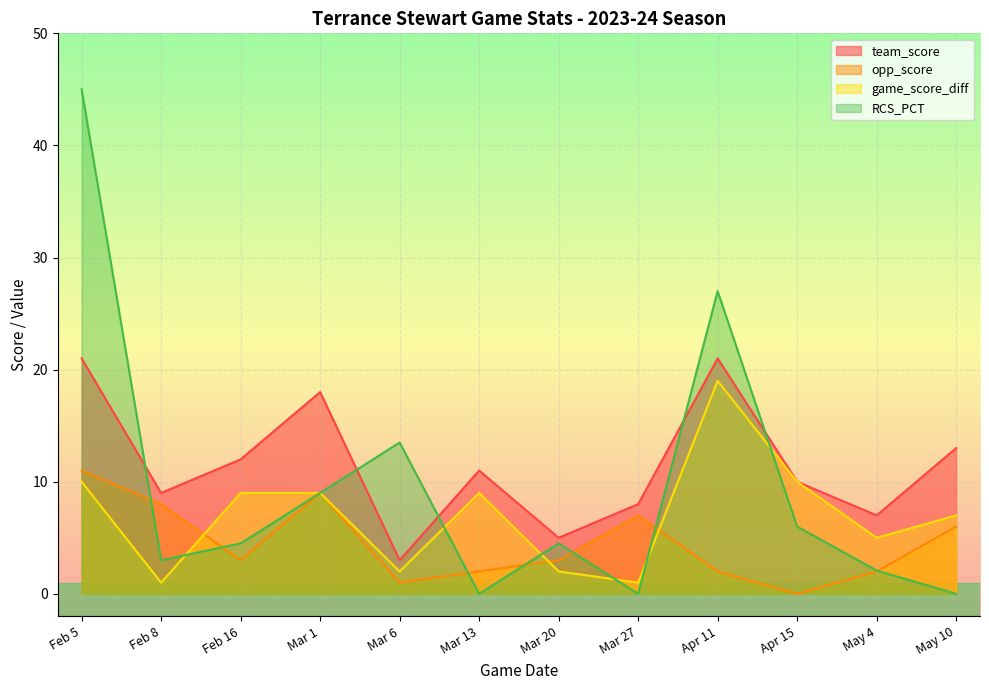

What is the label of the 6th point from the right?

Mar 20